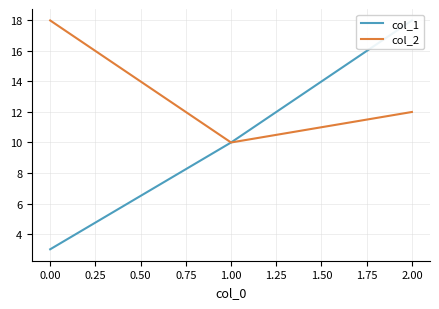

Rank the categories by col_2 value from lowest to highest.

1.00, 2.00, 0.00